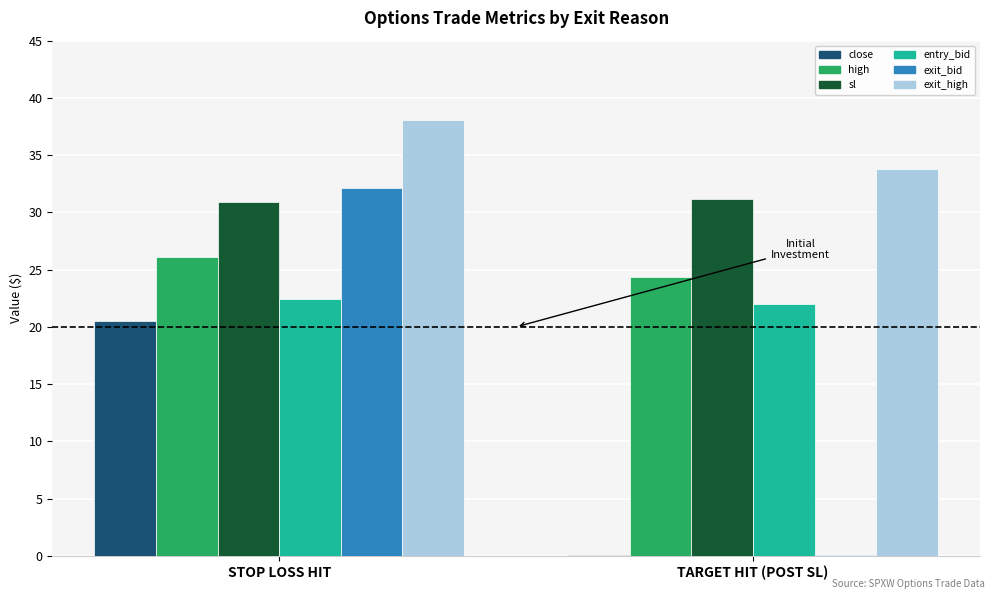

What is the total value across all series at STOP LOSS HIT?

170.2